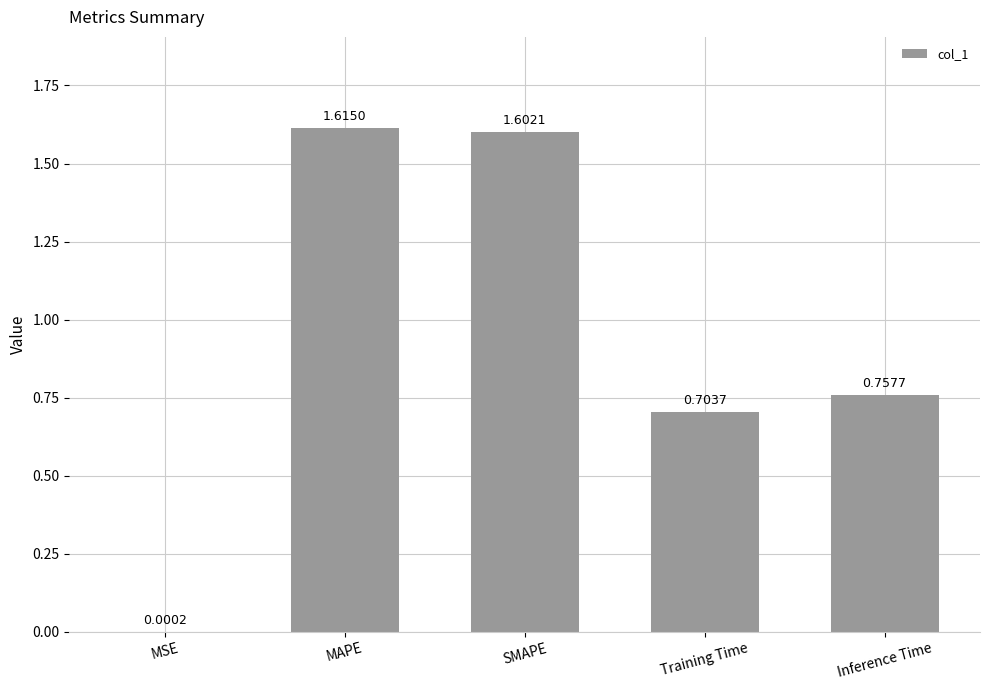

Which category has the highest value across all series?

MAPE